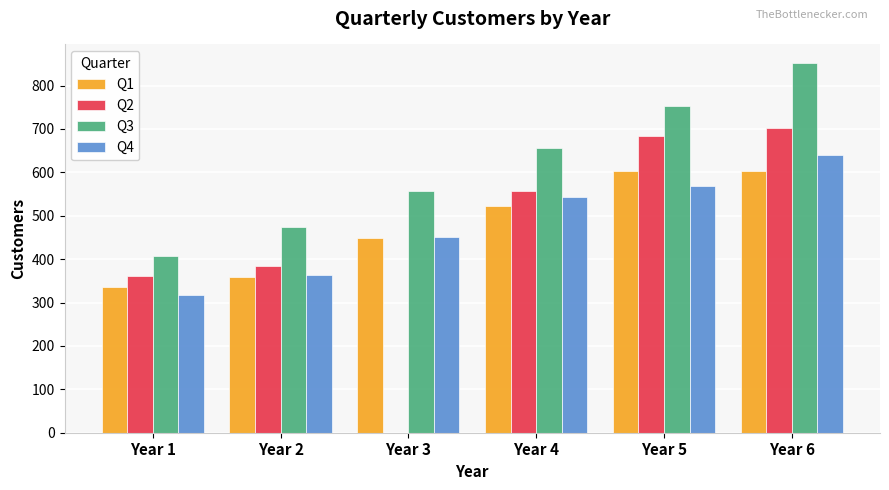

At which category is the sum across all series the highest?

Year 6